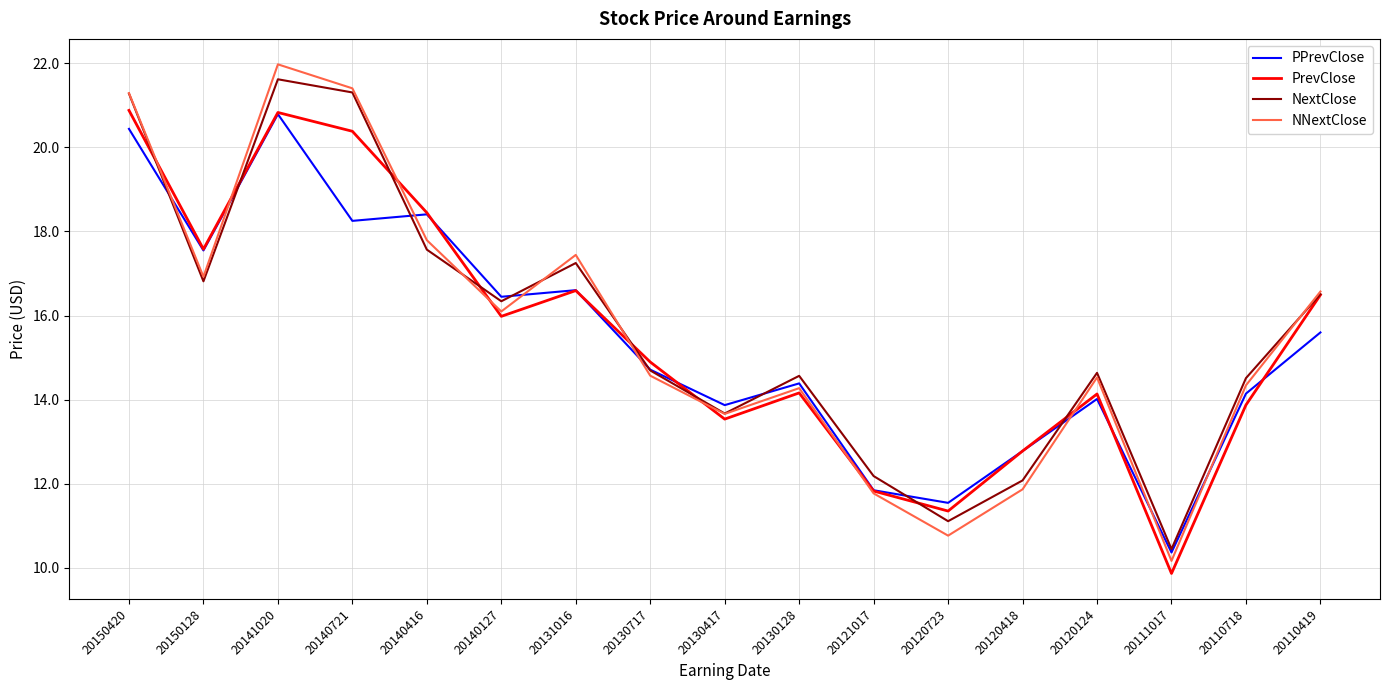

How many distinct data groups are displayed?

4